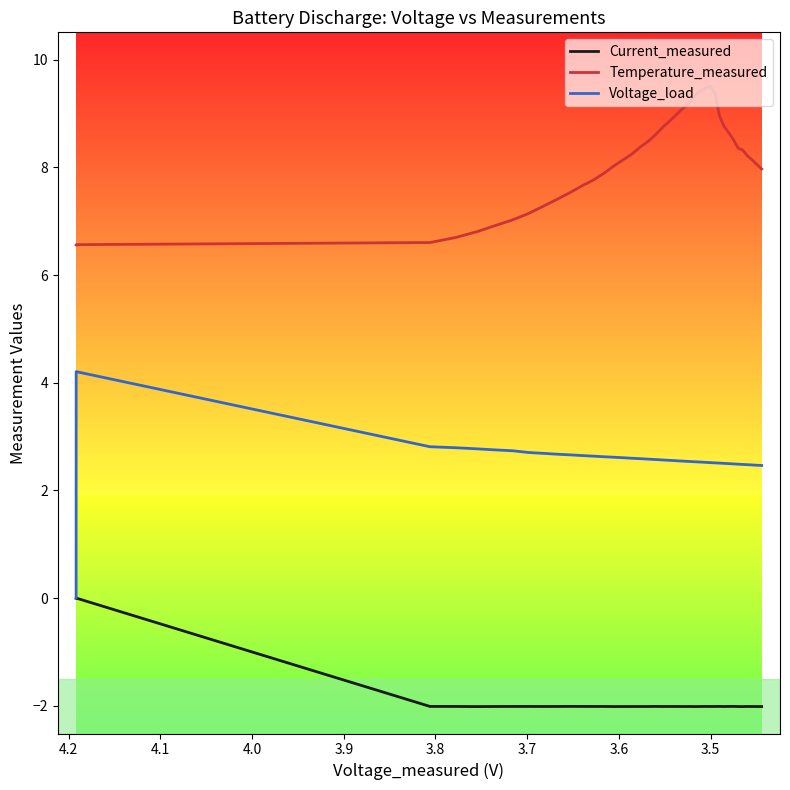

What is the average value of the Temperature_measured series?

8.1